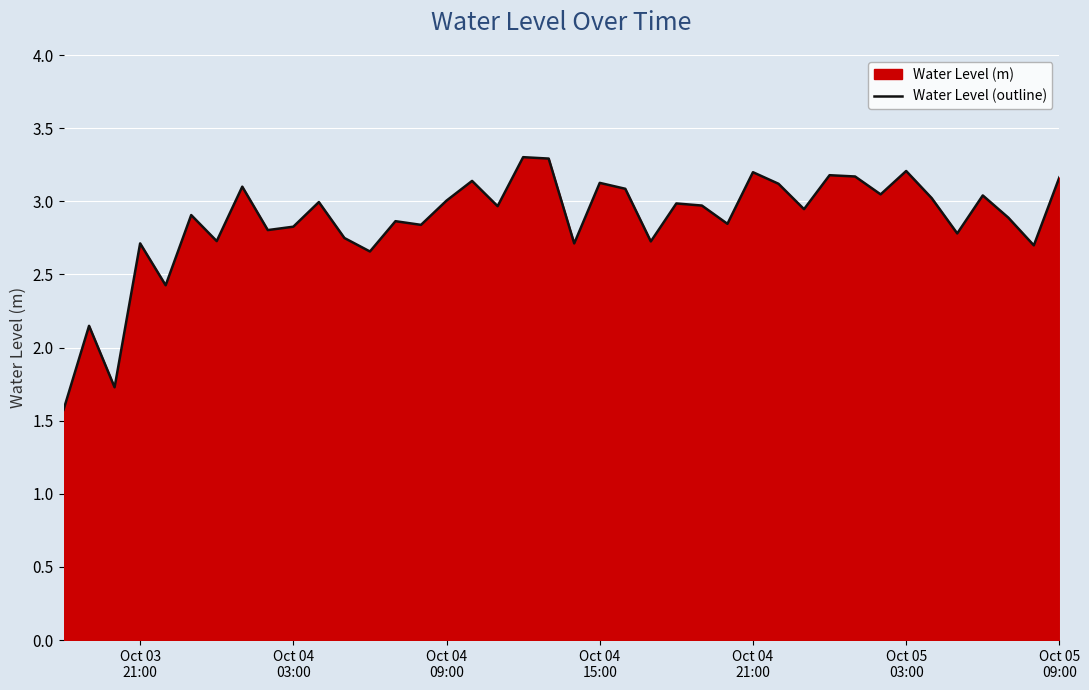

What is the minimum value shown in the chart?

1.6